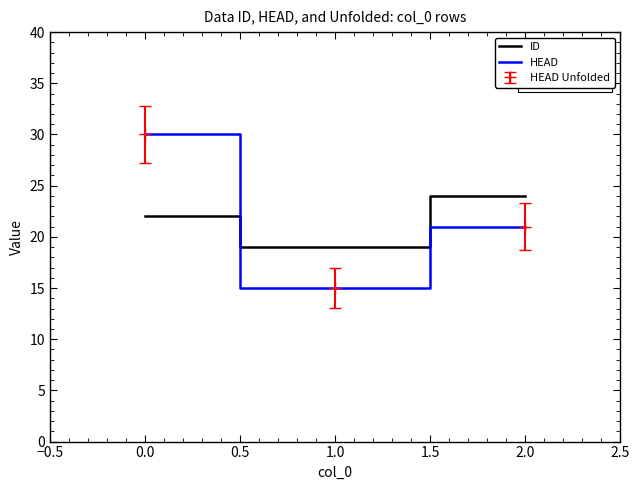

How many values in the HEAD series exceed 21?

1